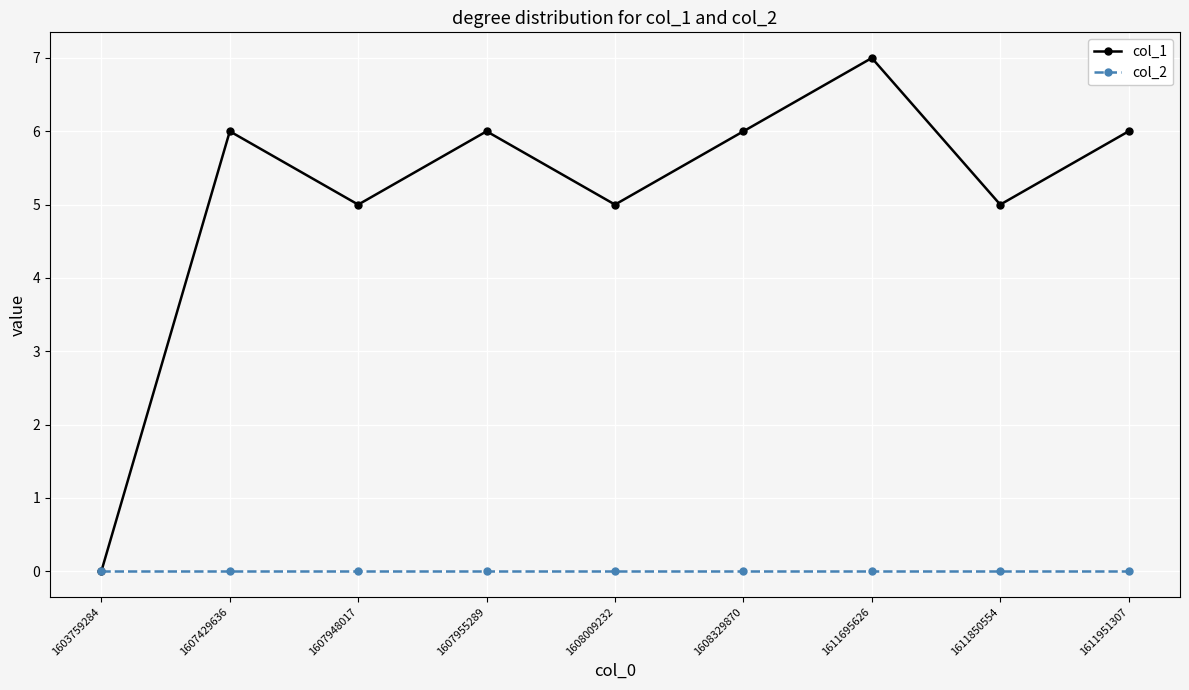

Is the value of col_1 at 1611850554 greater than the value of col_2 at 1607429636?

Yes